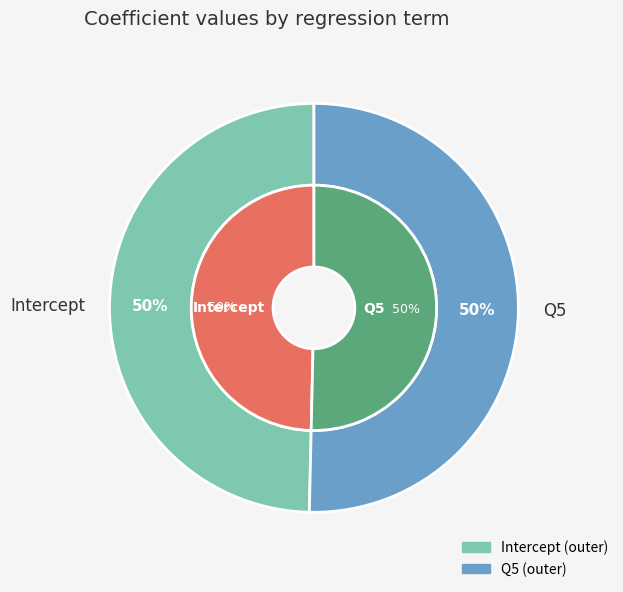

The Intercept slice represents 55% of the pie. True or false?

False